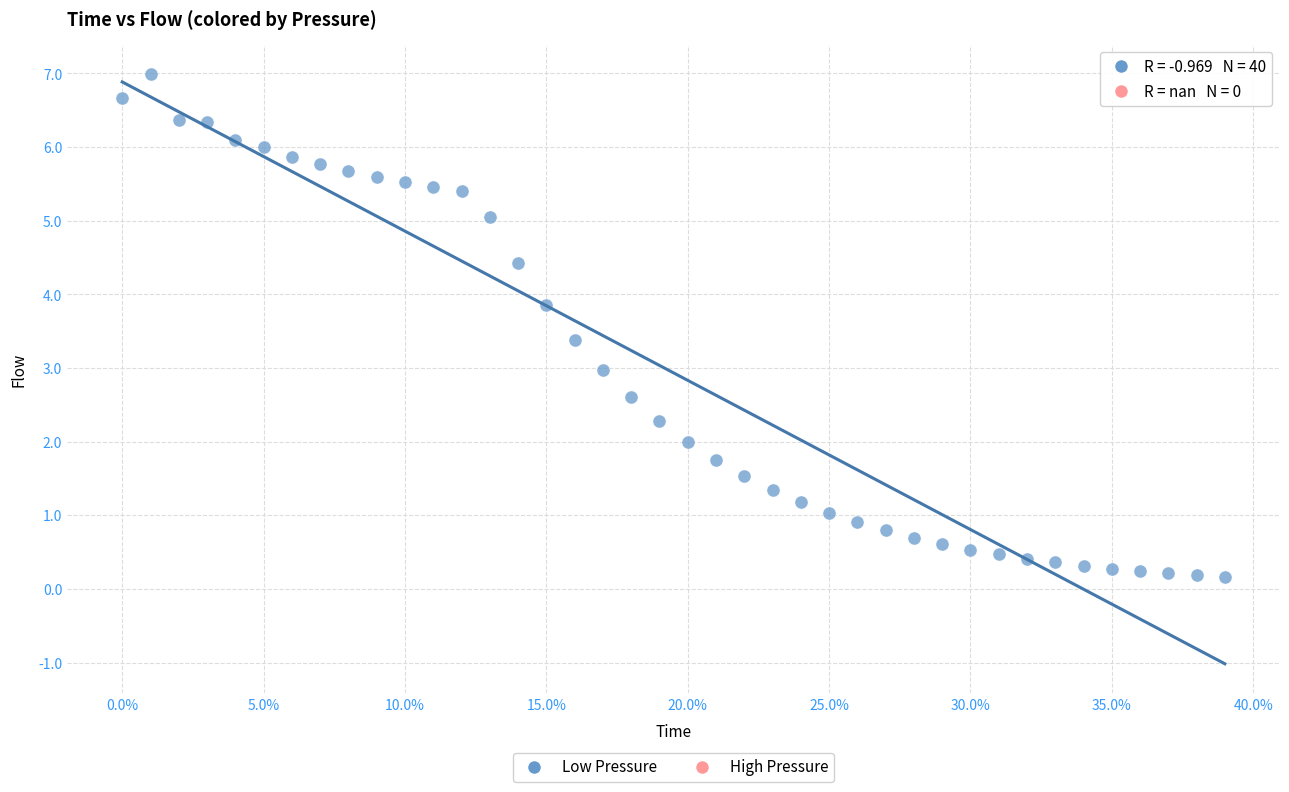

What is the range of X values (max minus min)?

0.4